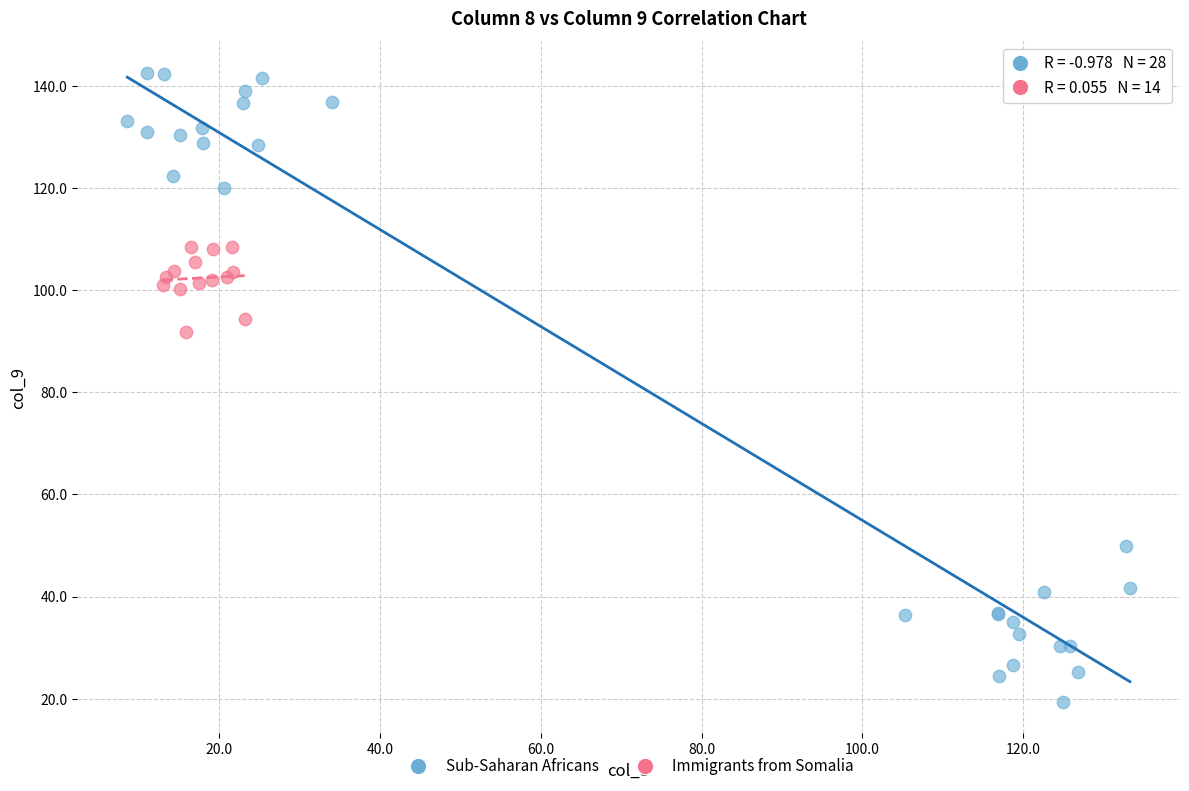

Which series reaches the maximum Y coordinate?

Sub-Saharan Africans